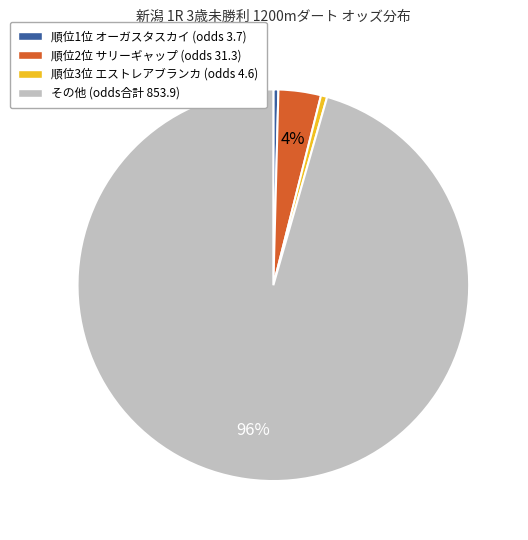

To the nearest percent, what is the average slice percentage?

25%